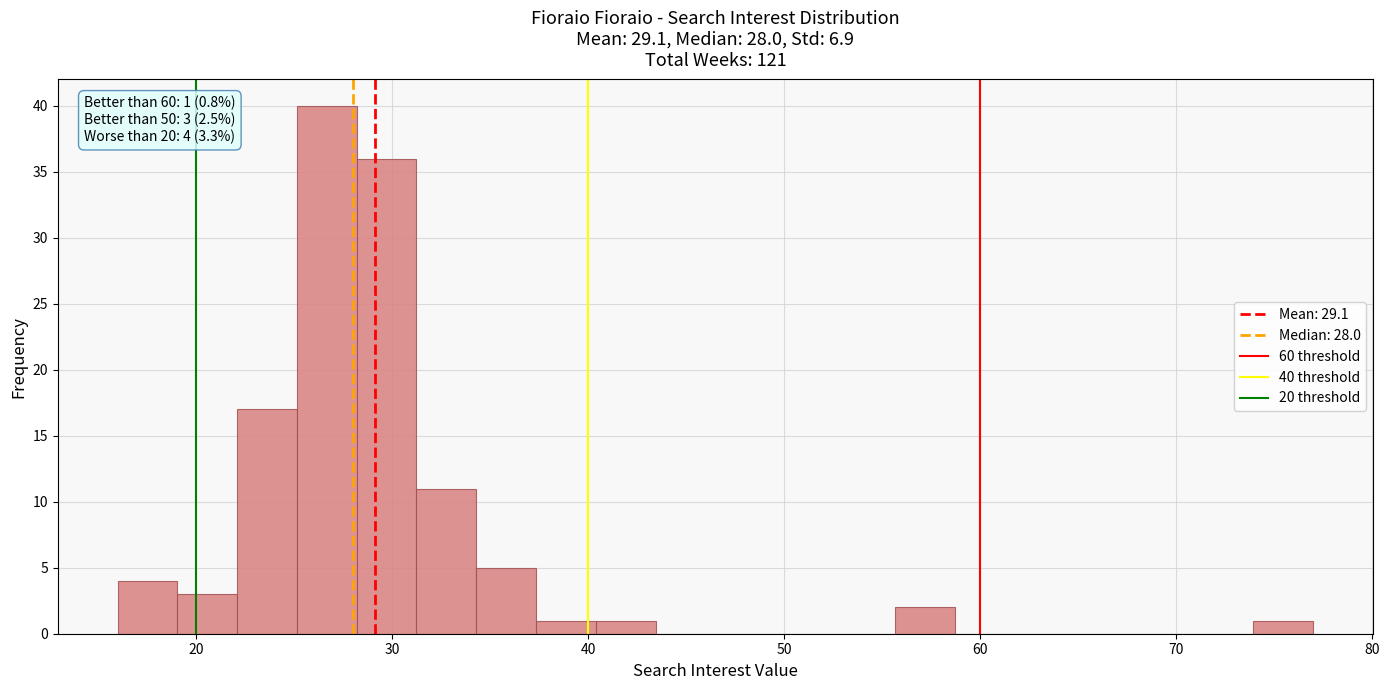

Read against the x-axis, roughly where is the centre of the tallest bar?

27